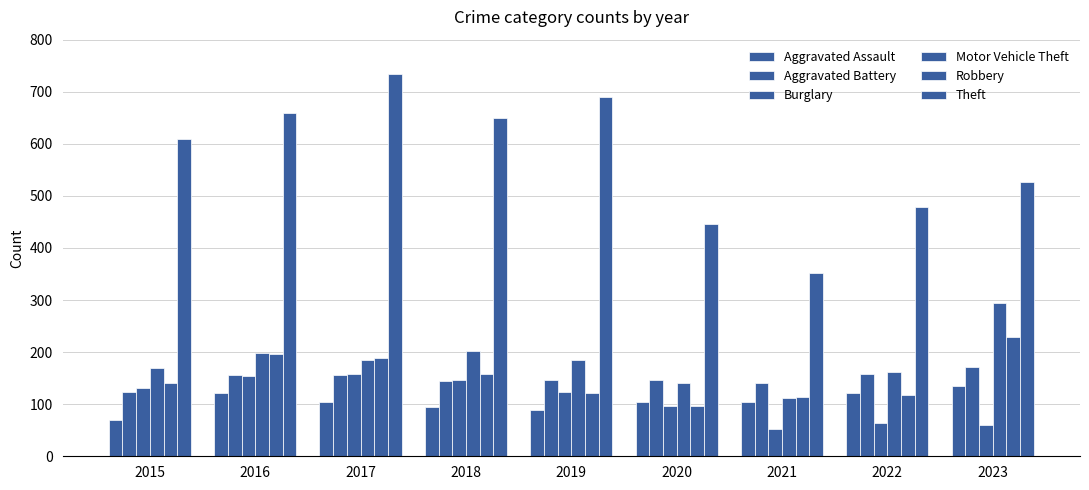

Between 2016 and 2022, which series saw the biggest shift?

Theft